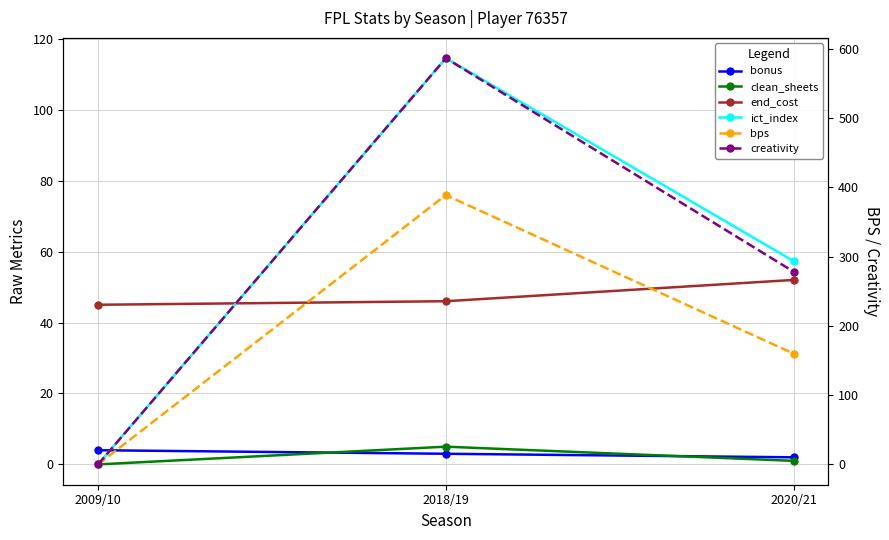

How many values in the bonus series exceed 3?

1